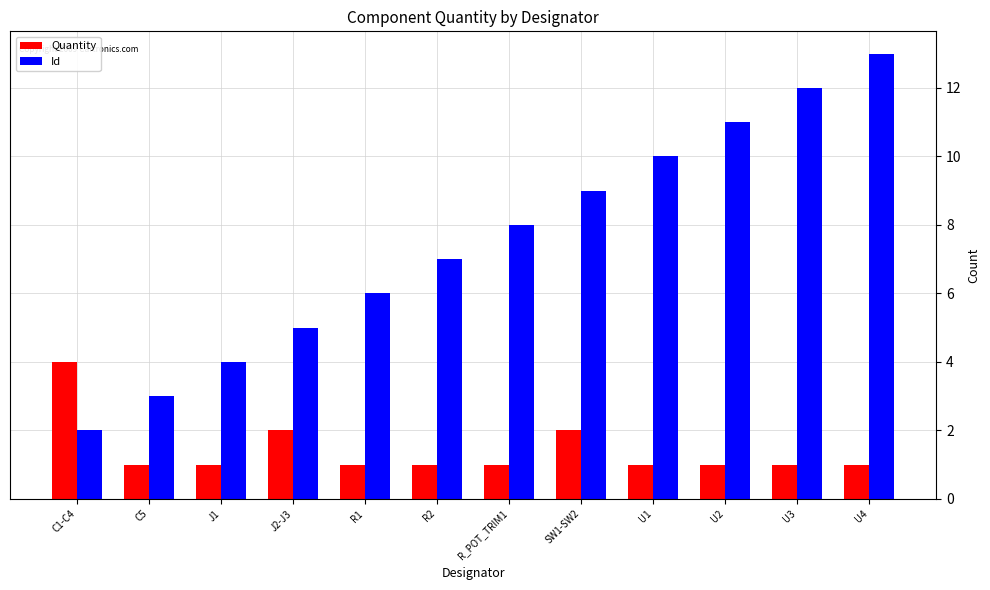

Reading left to right, extract all data points from this chart.

Quantity: 4	1	1	2	1	1	1	2	1	1	1	1
Id: 2	3	4	5	6	7	8	9	10	11	12	13